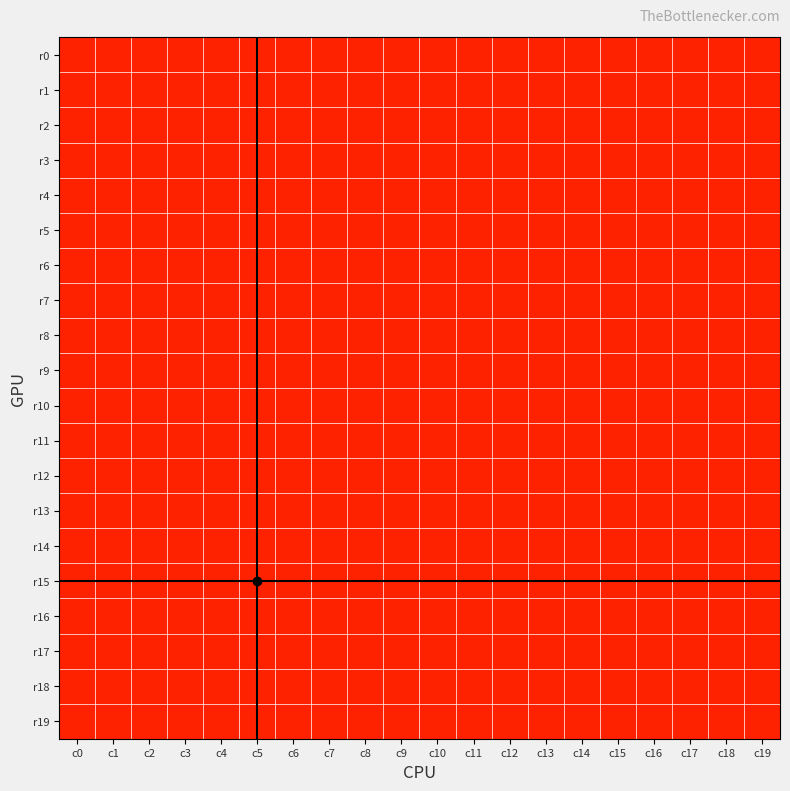

Which has a higher value, c17 or c19?

c17